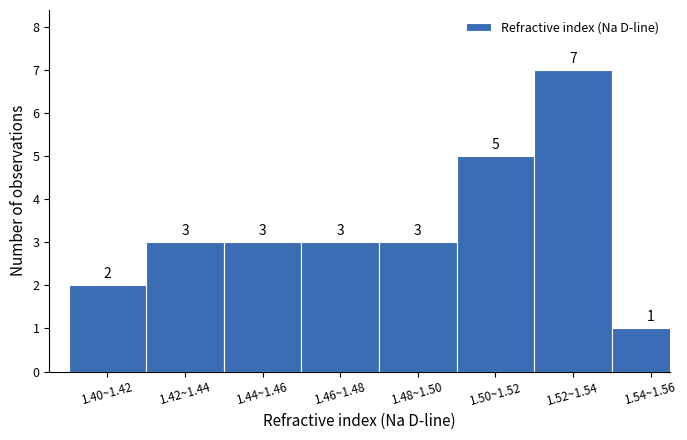

Reading left to right, transcribe all the data shown in this chart.

2	3	3	3	3	5	7	1